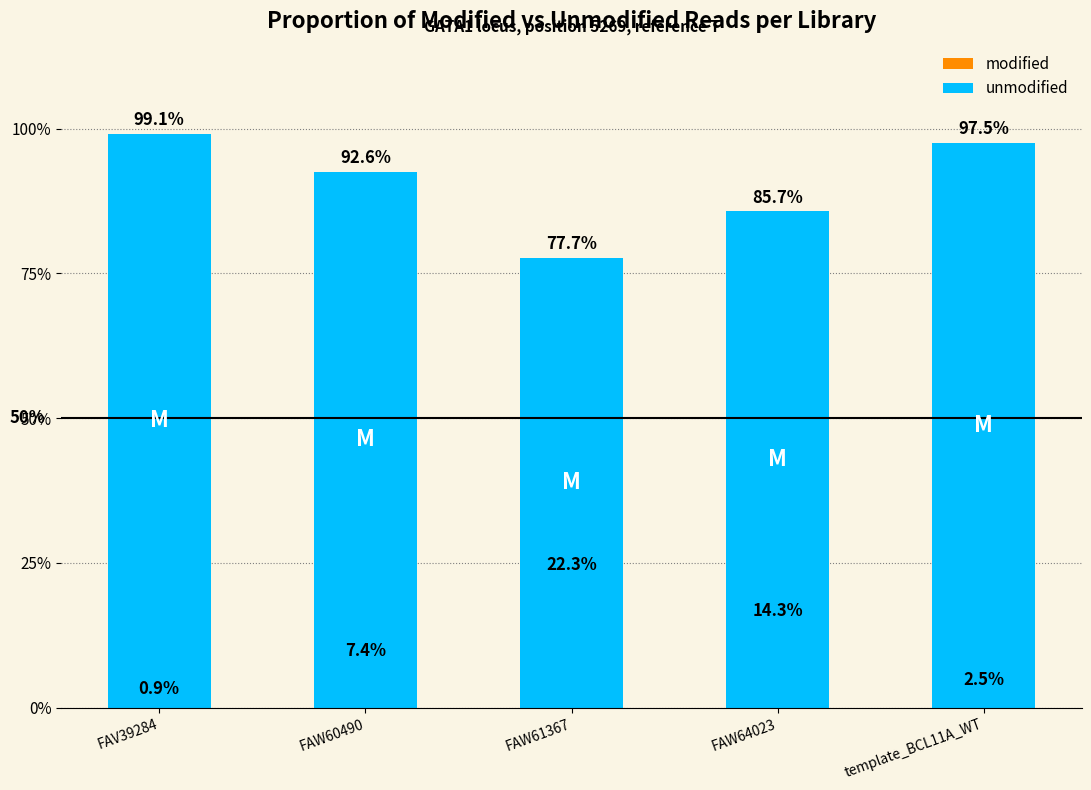

What is the label of the 5th bar from the right?

FAV39284